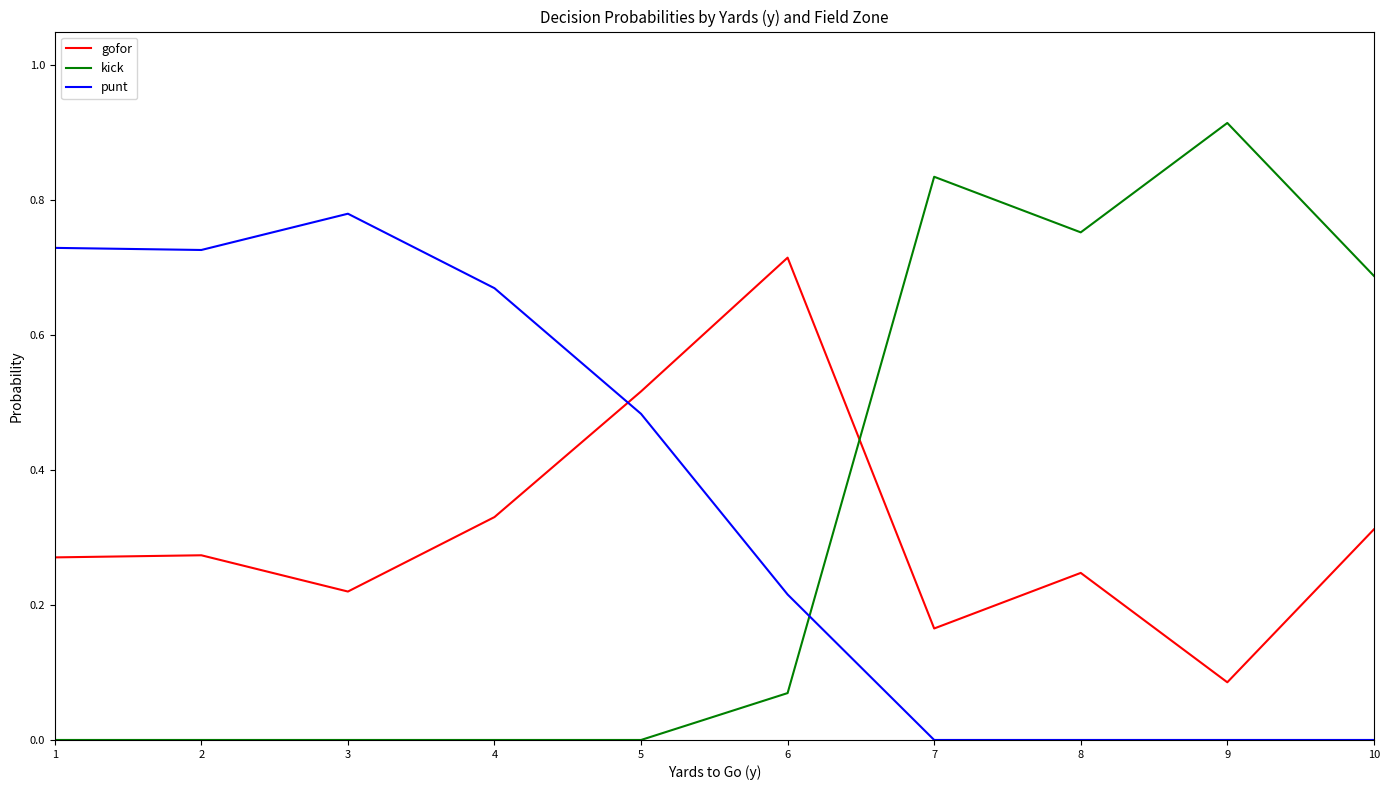

How many punt values are between 0 and 1?

10